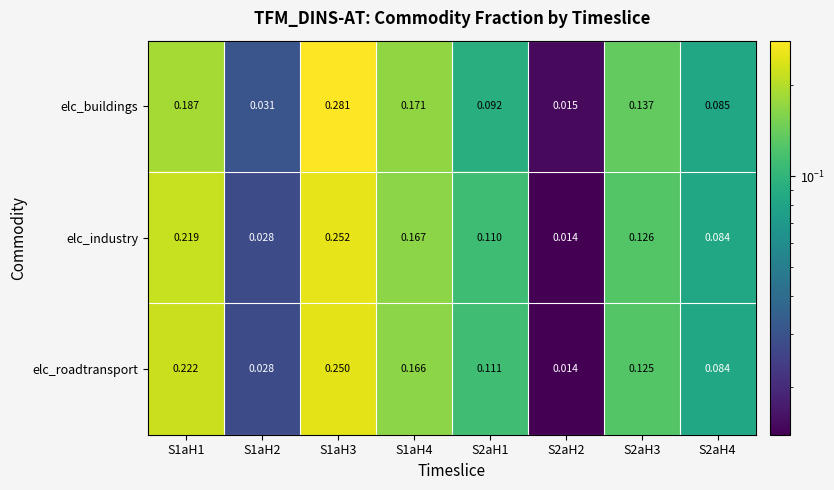

Between S1aH2 and S2aH1, which series saw the biggest shift?

elc_roadtransport